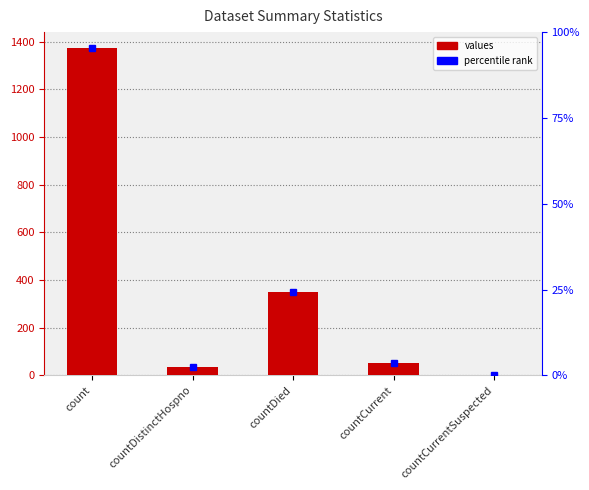

Where is the data nearest to the value 685?

countDied